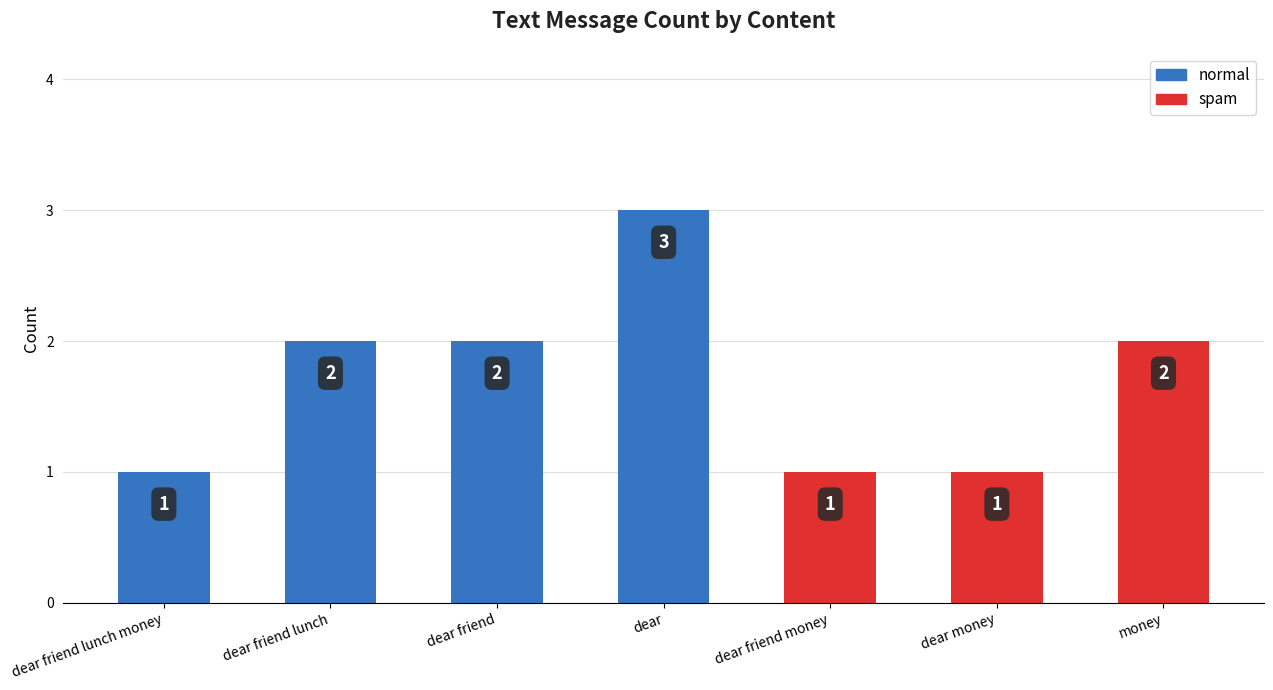

What is the value of the 6th bar from the left?

1